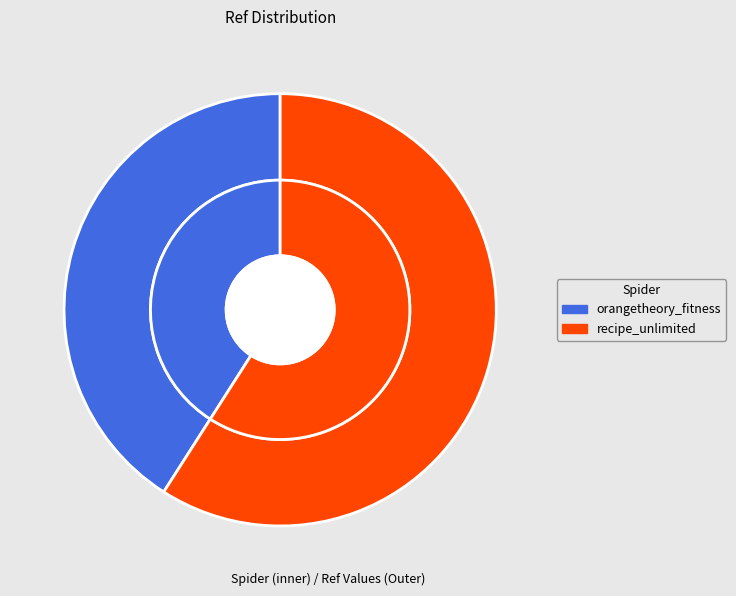

What is the largest slice in the pie chart?

recipe_unlimited